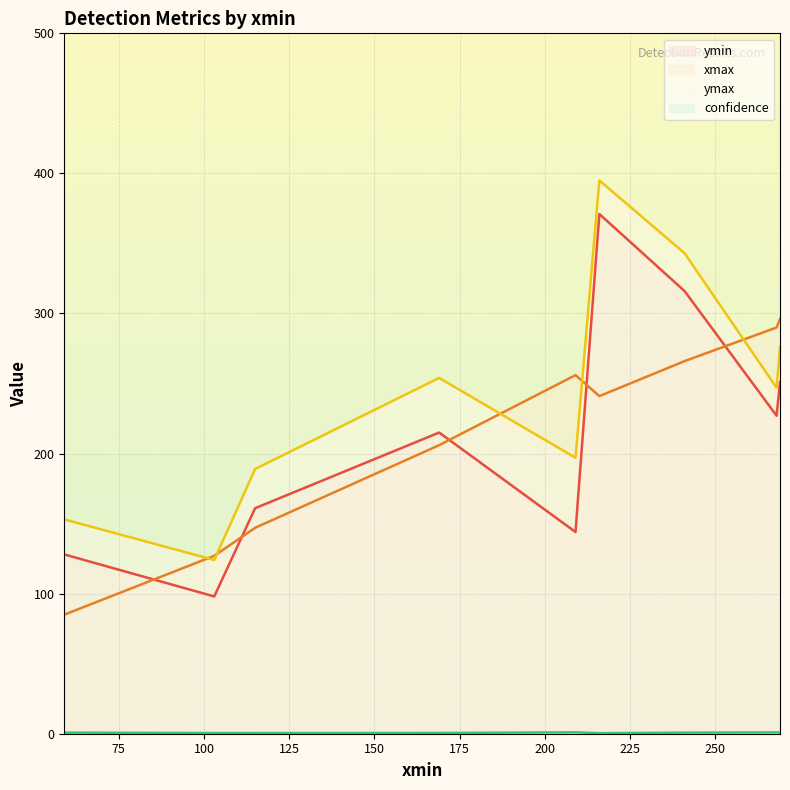

How many times do xmax (line) and ymin (line) cross each other?

5